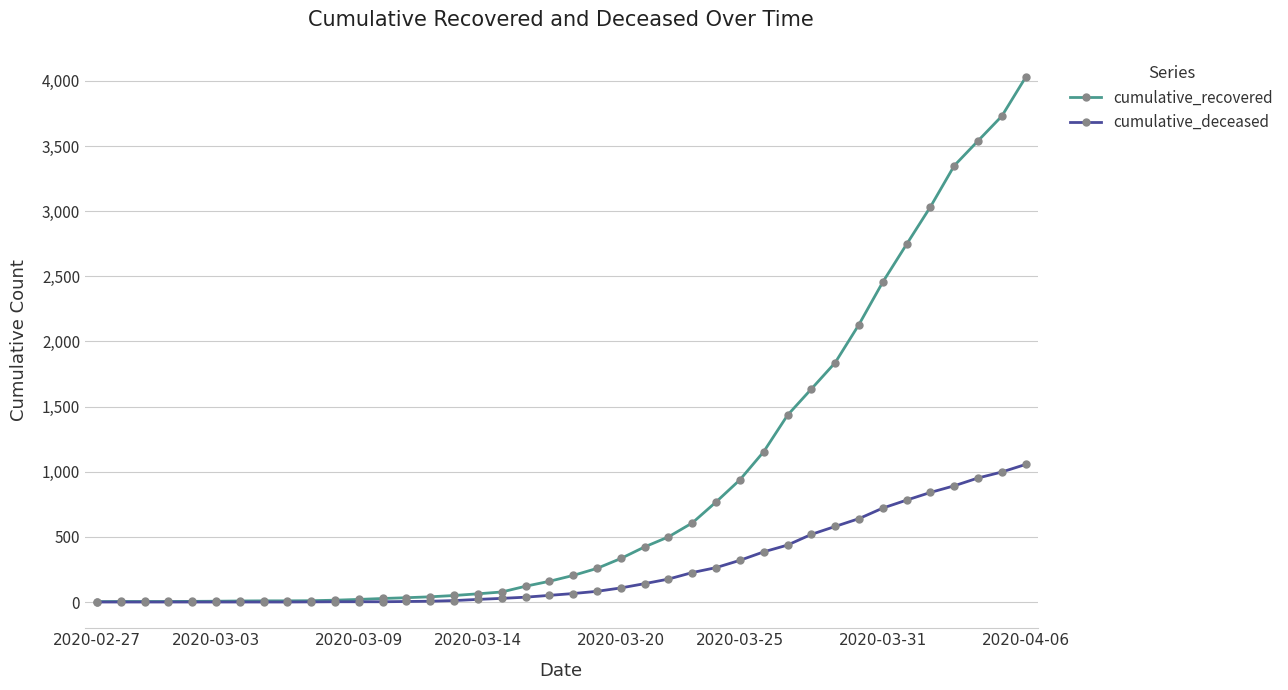

Rank the series by their average value, from highest to lowest.

cumulative_recovered, cumulative_deceased